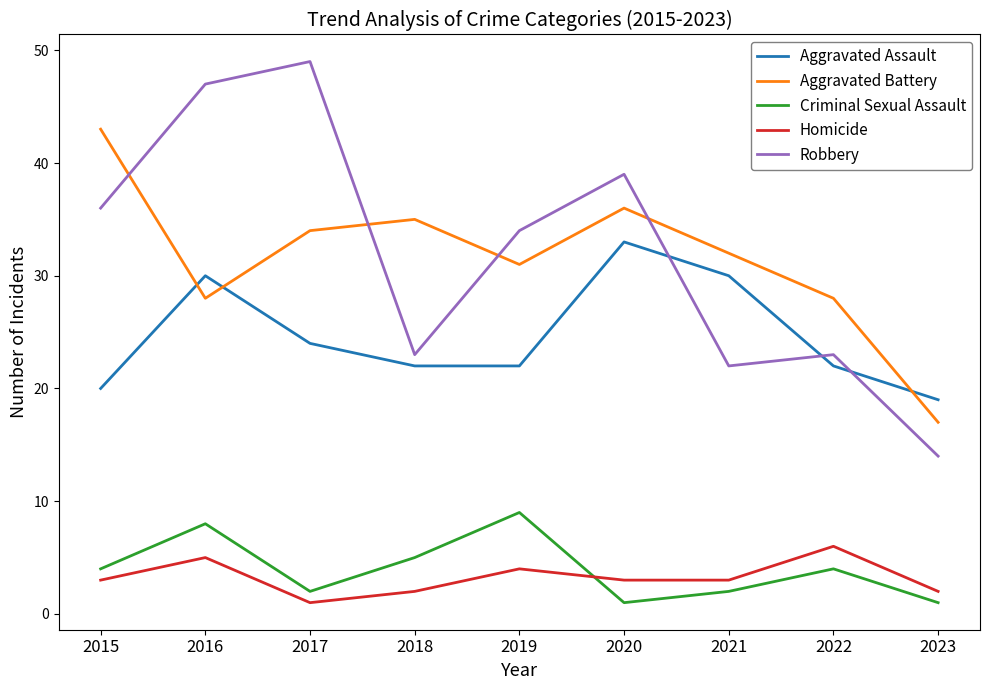

What is the sum of the Aggravated Battery values at 2017 and 2015?

77